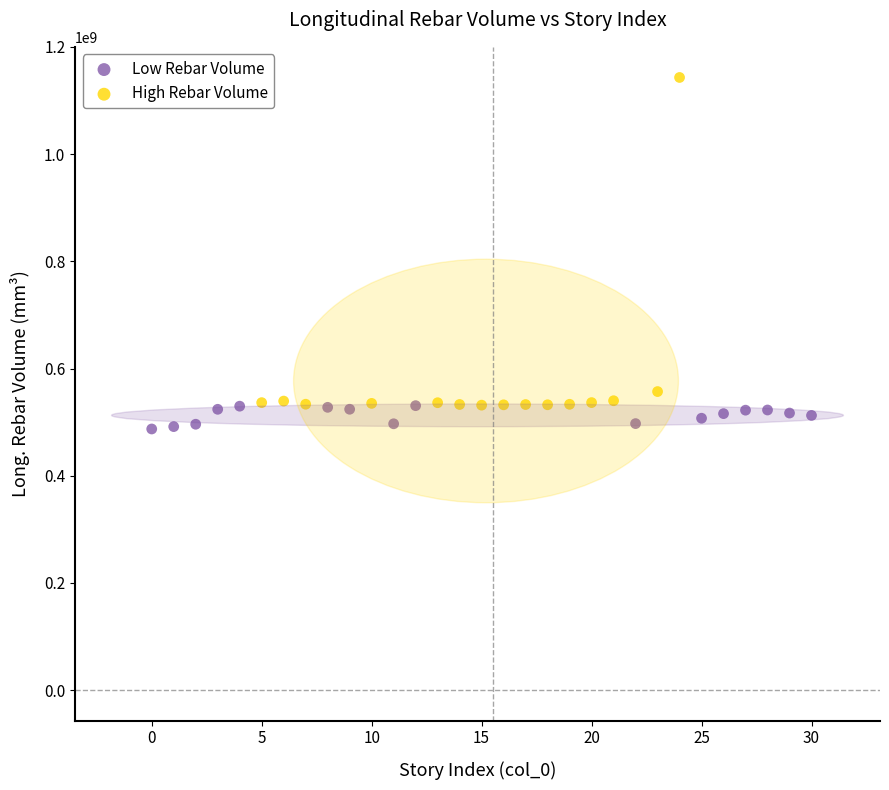

Which series reaches the maximum Y coordinate?

High Rebar Volume